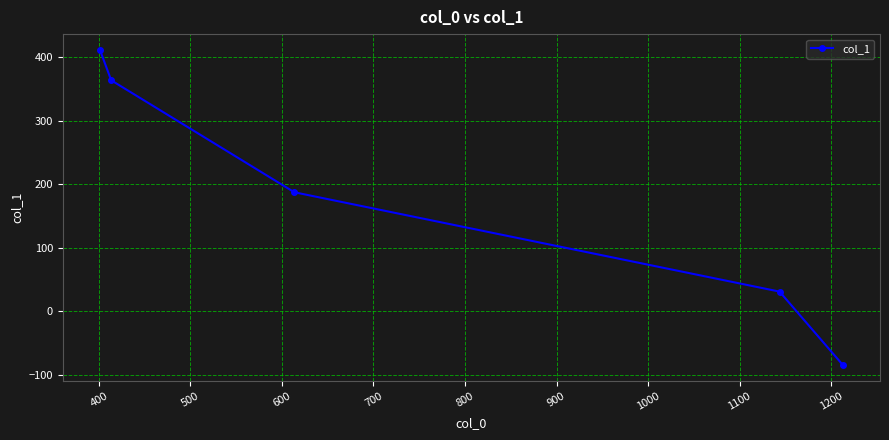

What is the value of the 4th point from the left?

30.8